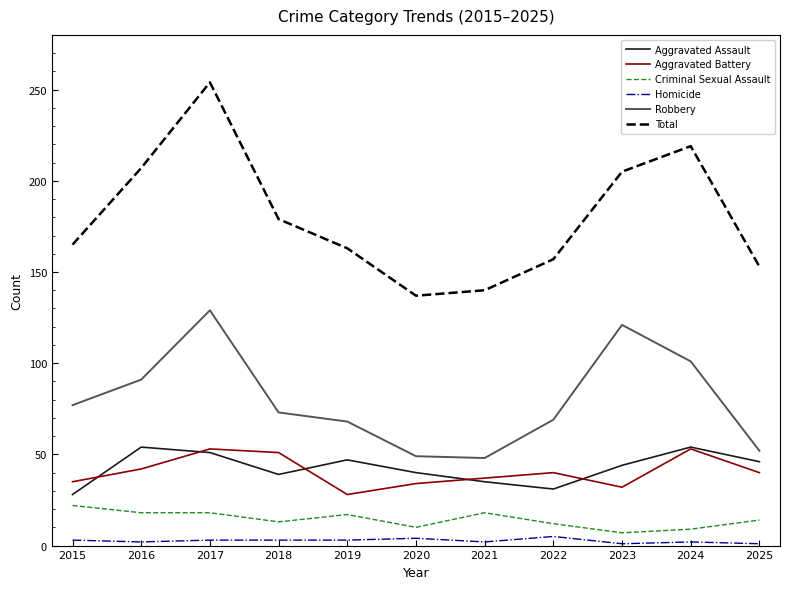

At which label is Robbery closest to 88?

2016